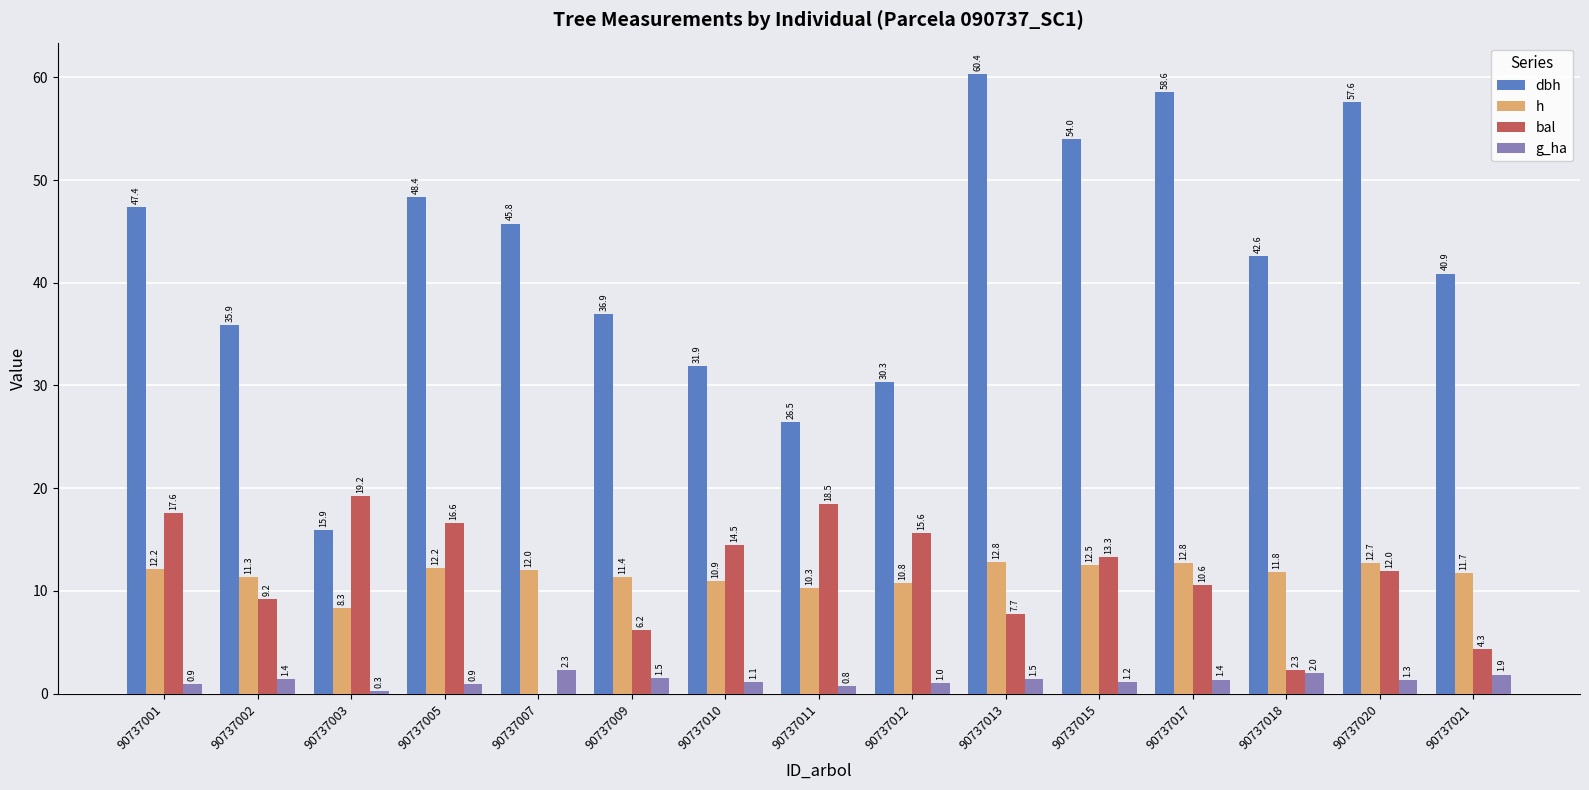

What is the sum of the h values at 90737005 and 90737021?

23.9